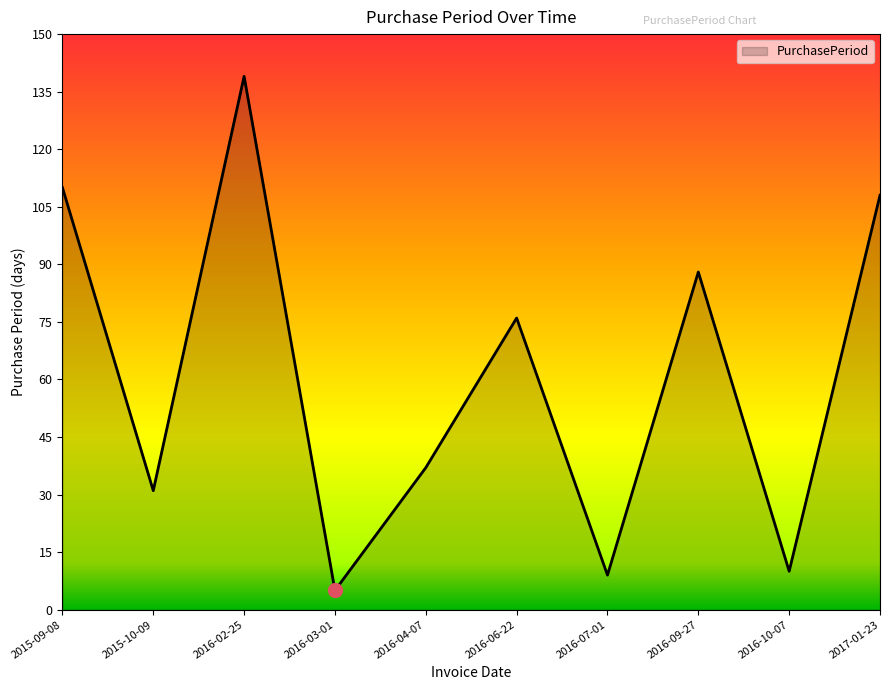

What value does the data have at 2016-06-22?

76